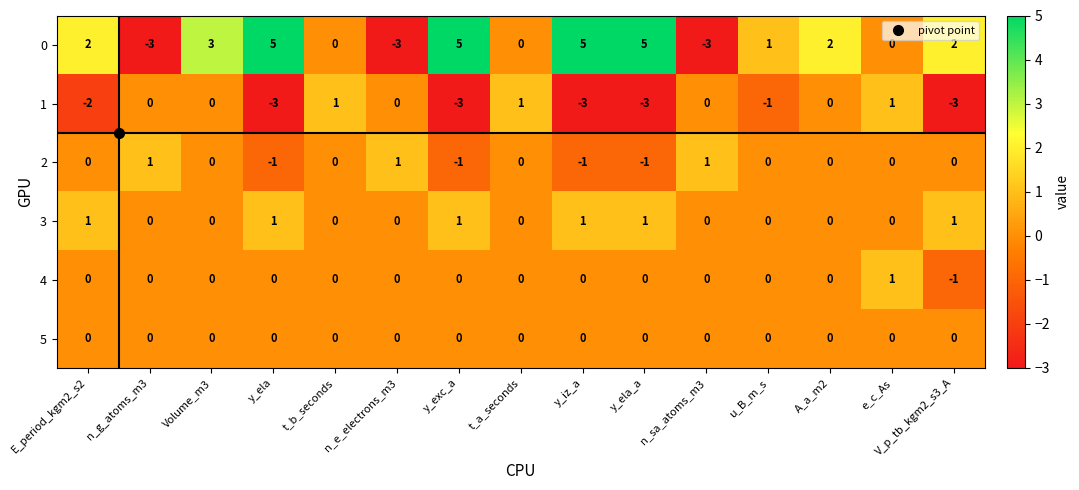

What is the spread (max minus min) of values at n_e_electrons_m3?

4